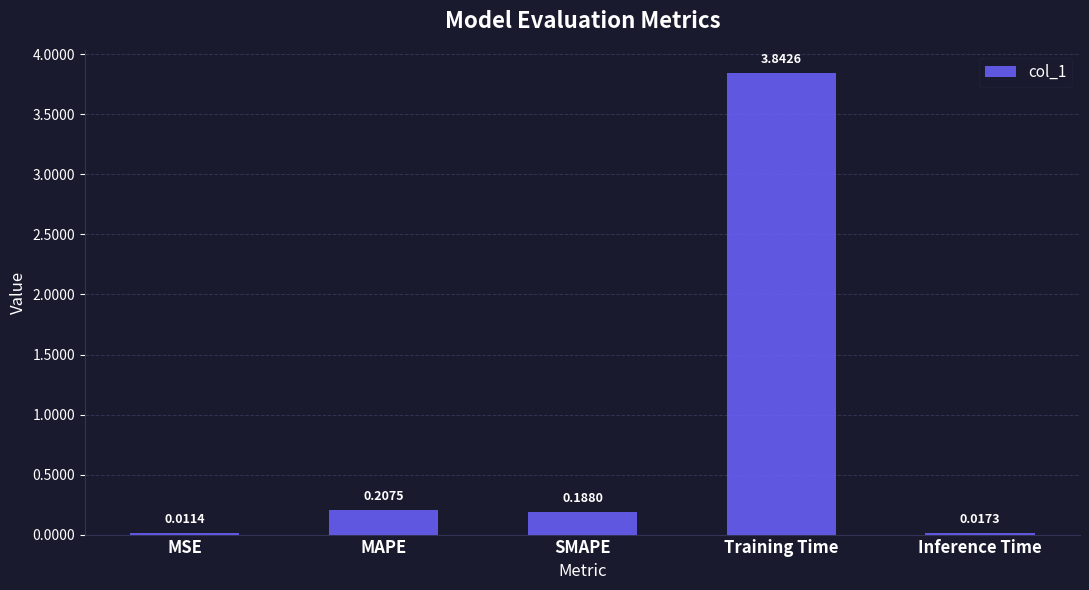

What is the change in value from Training Time to Inference Time?

-3.8